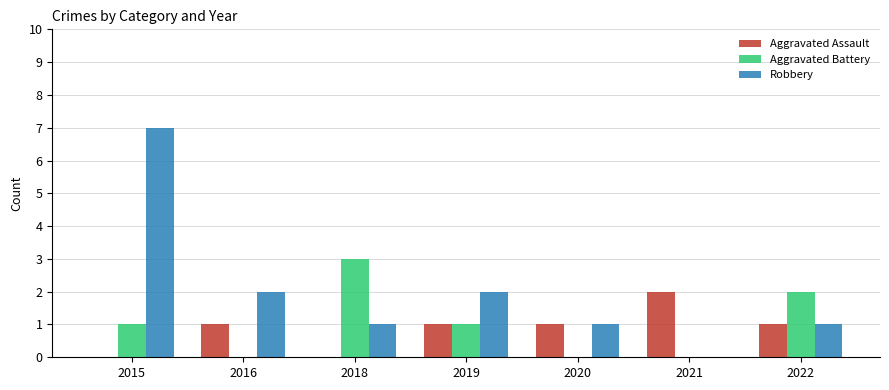

Reading left to right, extract all data points from this chart.

Aggravated Assault: 0	1	0	1	1	2	1
Aggravated Battery: 1	0	3	1	0	0	2
Robbery: 7	2	1	2	1	0	1